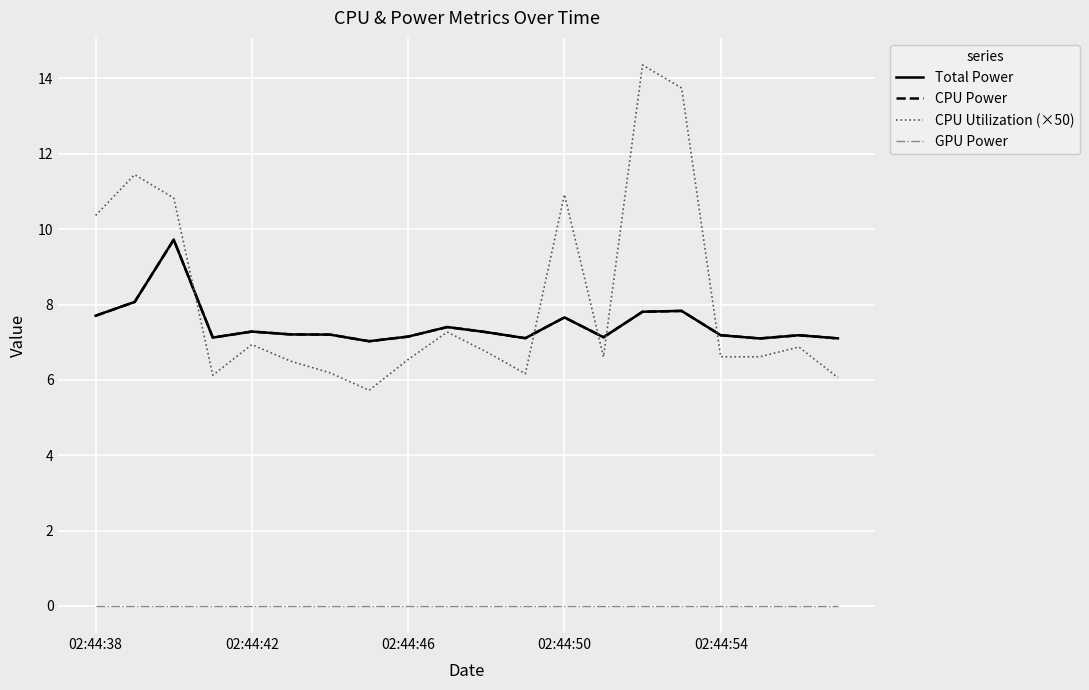

True or false: CPU Utilization (×50) and GPU Power intersect in this chart.

False